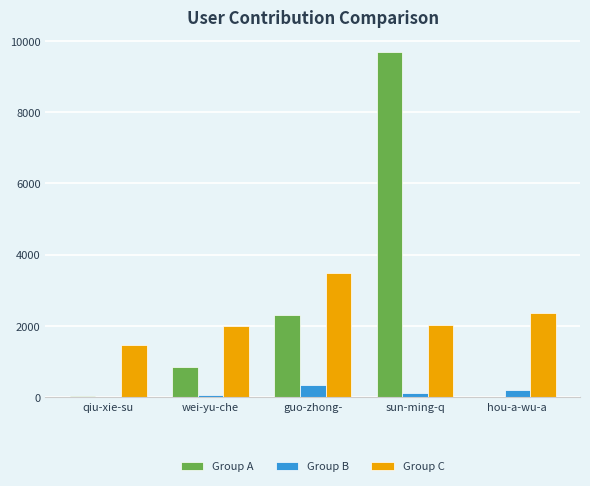

Count the number of categories in the chart.

5